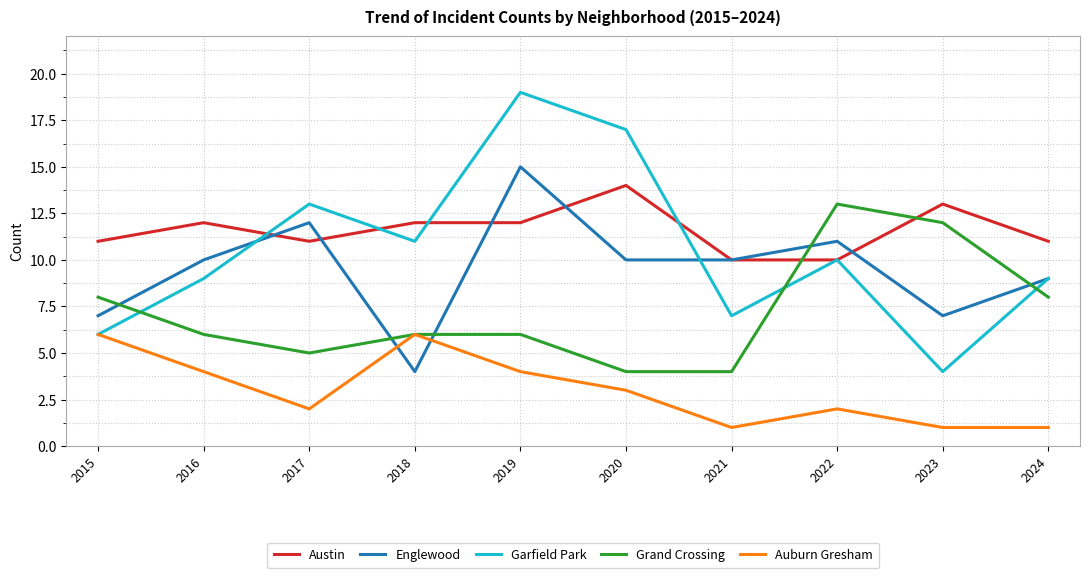

List the series in order of their peak value, highest first.

Garfield Park, Englewood, Austin, Grand Crossing, Auburn Gresham